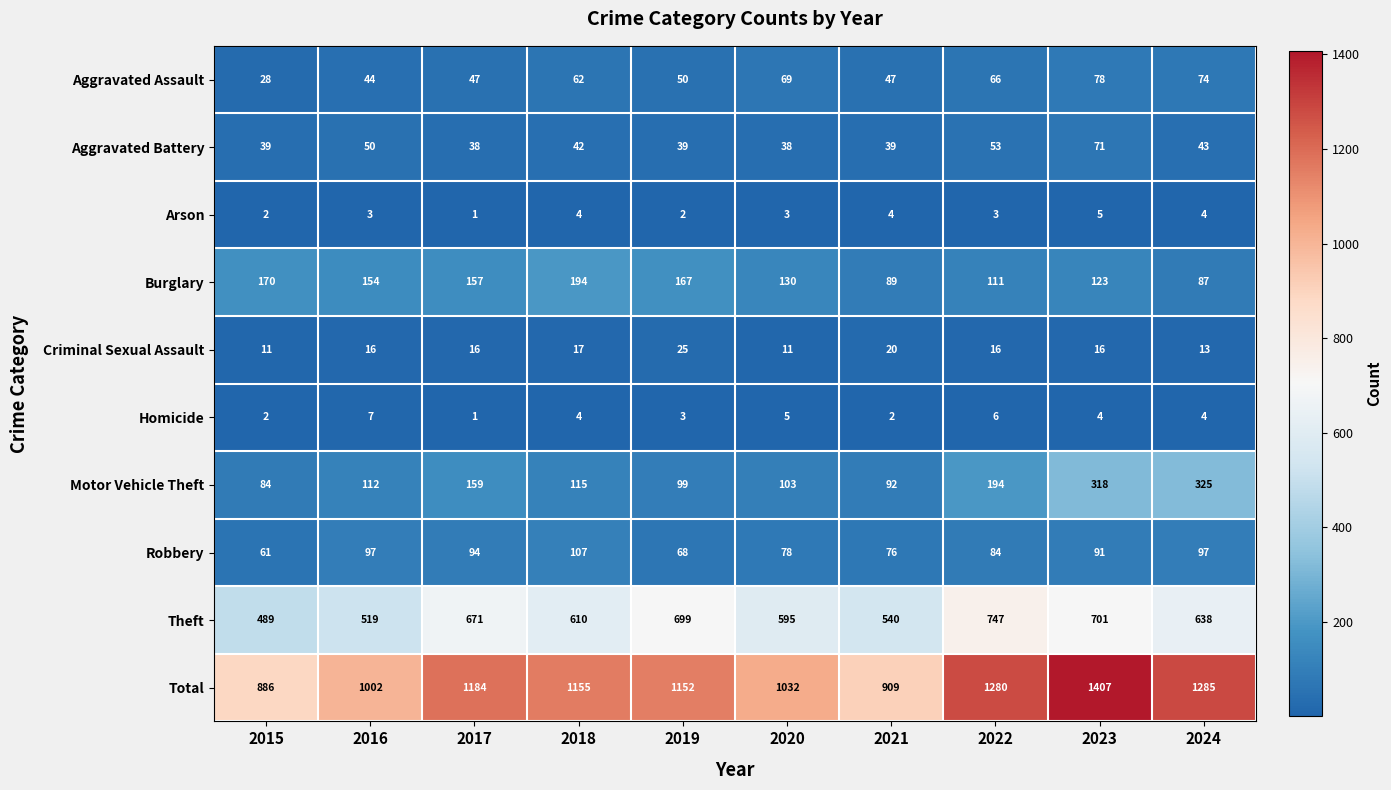

Which series has the largest total across all categories?

Total